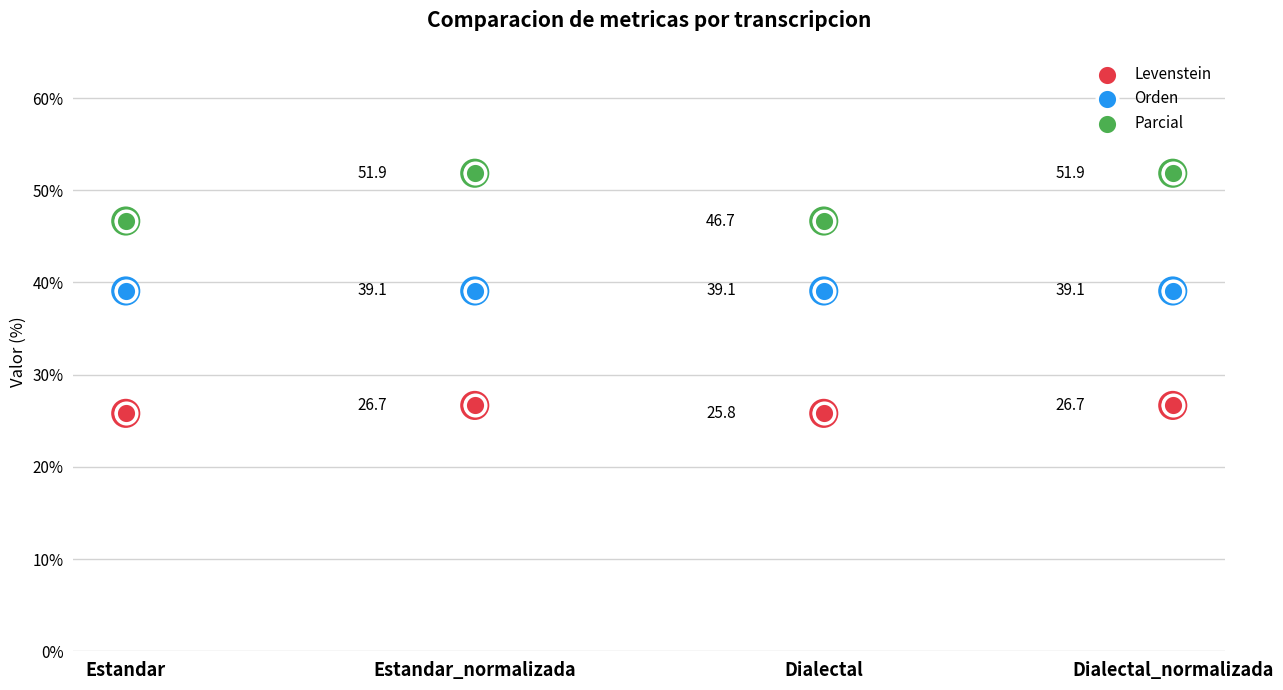

Which series reaches the maximum Y coordinate?

Parcial